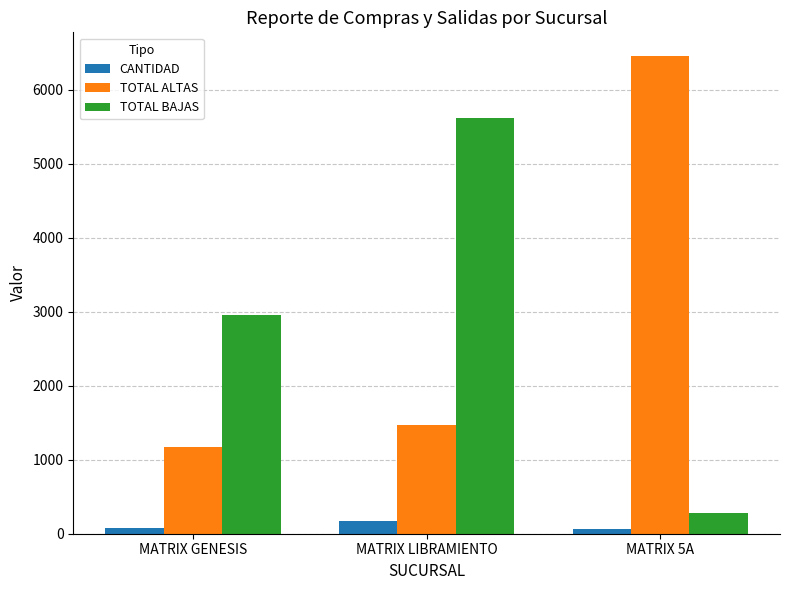

What value does the TOTAL ALTAS series have at MATRIX GENESIS?

1168.8